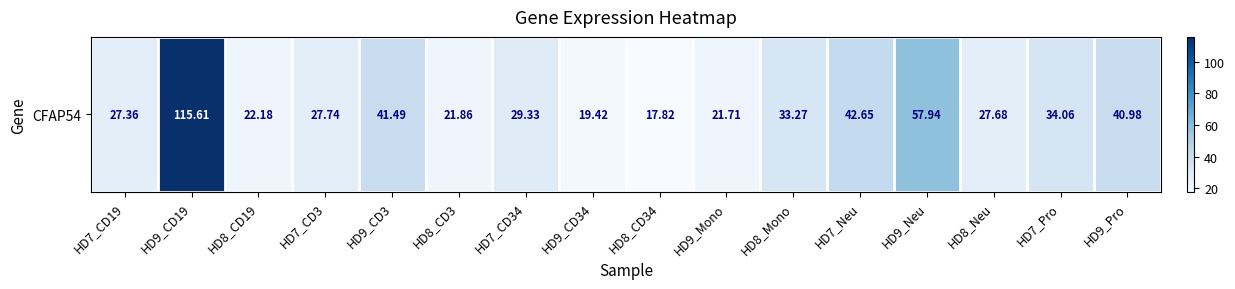

Reading right to left, what are all the values shown in this chart?

41.0	34.1	27.7	57.9	42.6	33.3	21.7	17.8	19.4	29.3	21.9	41.5	27.7	22.2	115.6	27.4